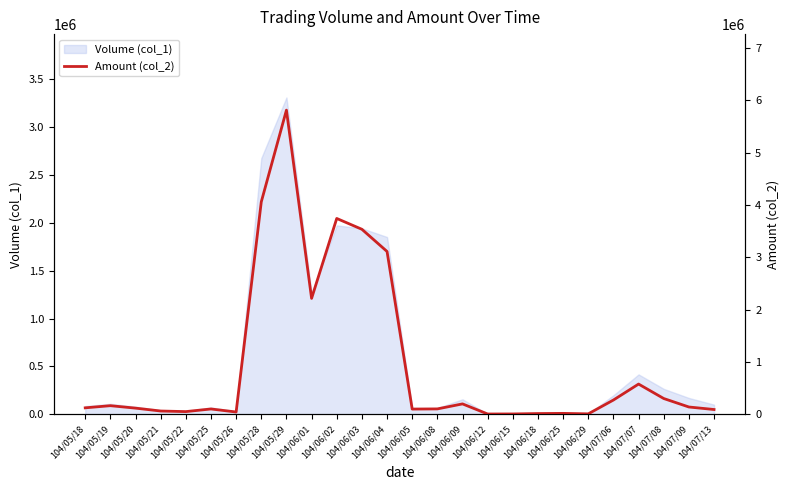

The chart shows a value of 1164460 at 104/06/01. True or false?

False